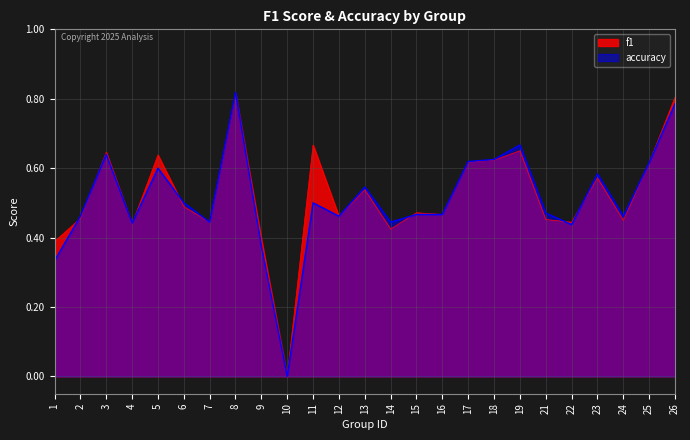

The f1 series shows 0.4 at 22. True or false?

True